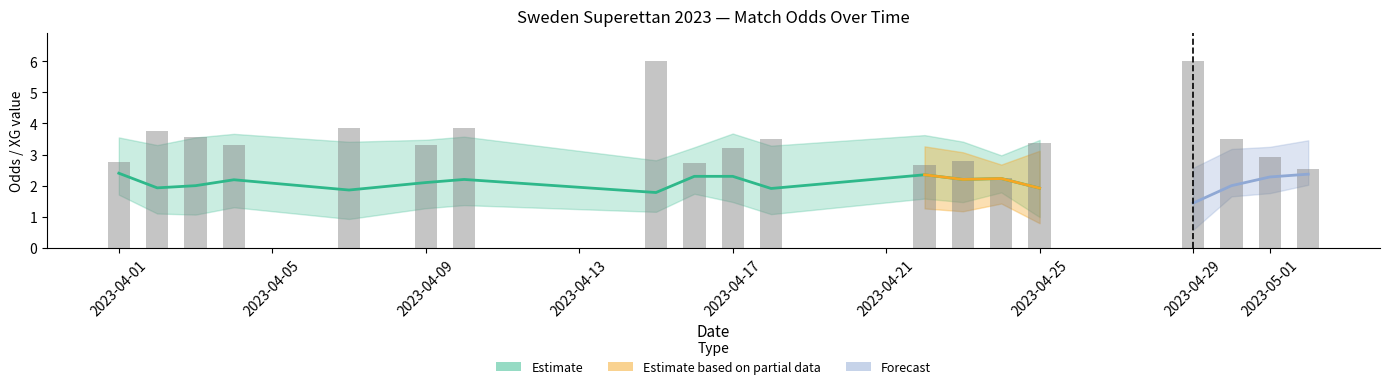

True or false: Odd_Corners_A has a value of 4.9 at 6.

False